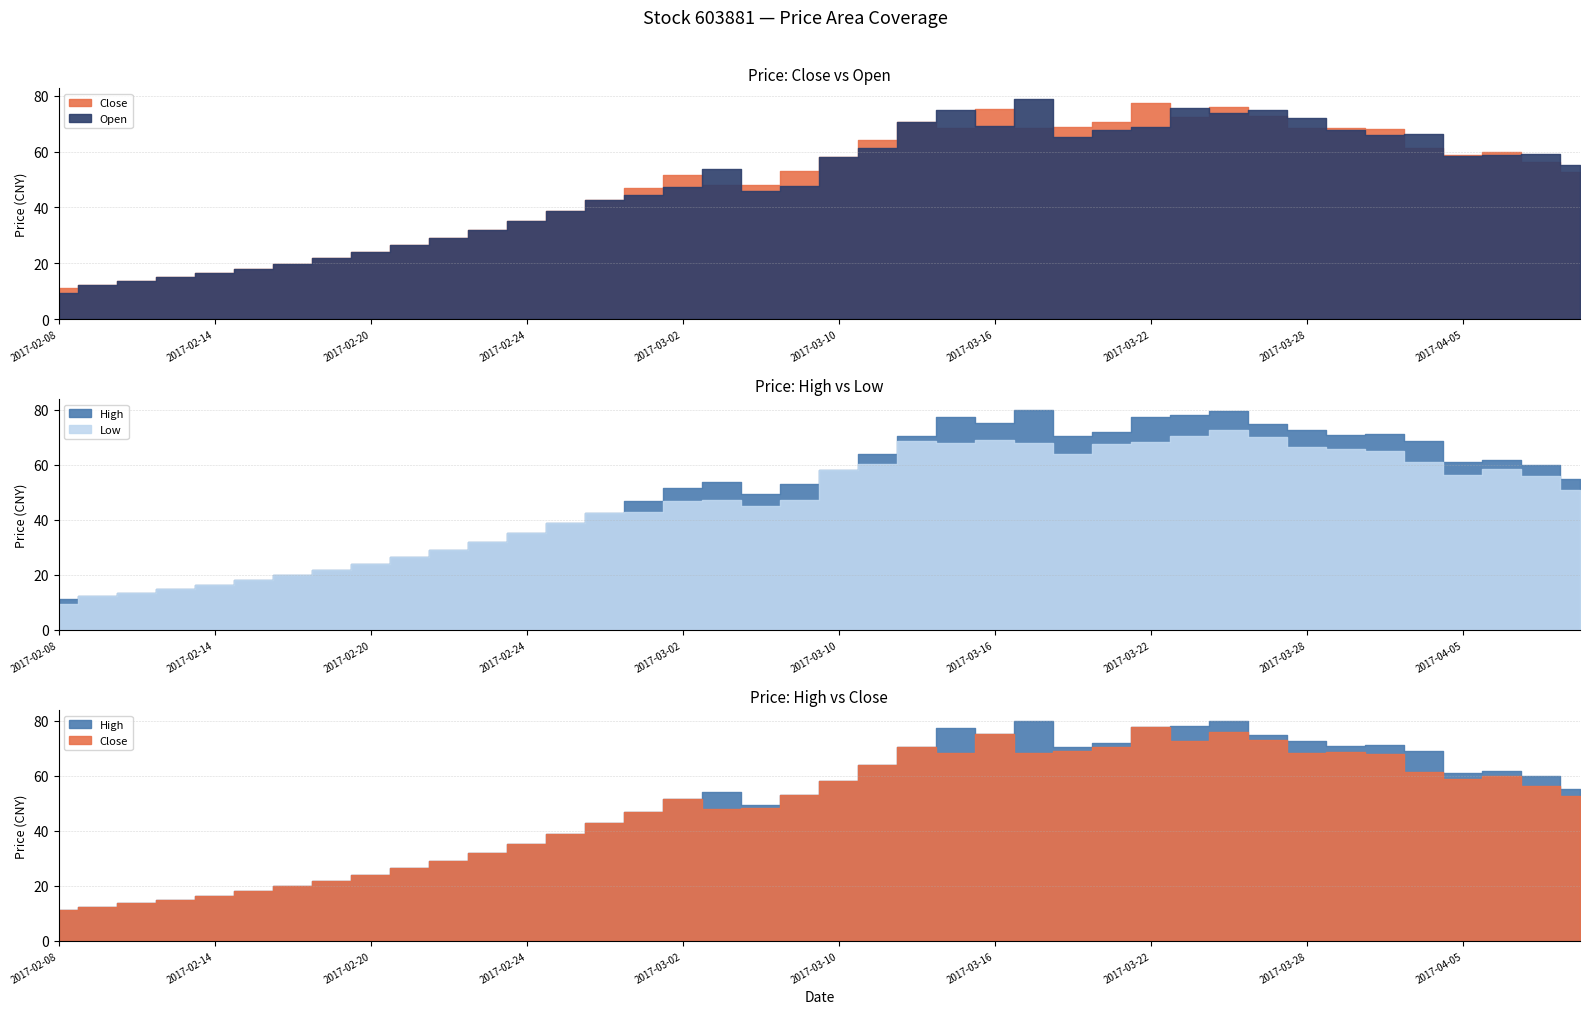

How many times do close and open cross each other?

13